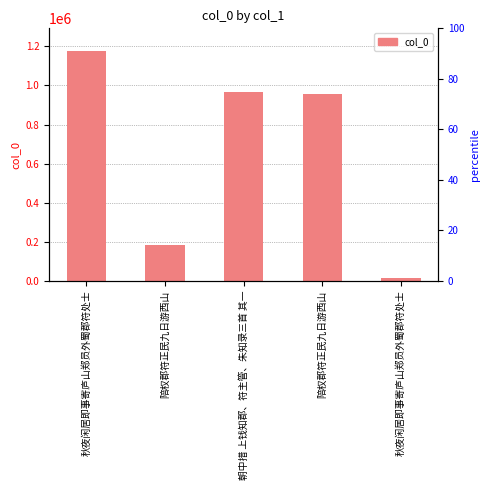

Reading right to left, extract all data points from this chart.

13856	958502	967943	181573	1175078